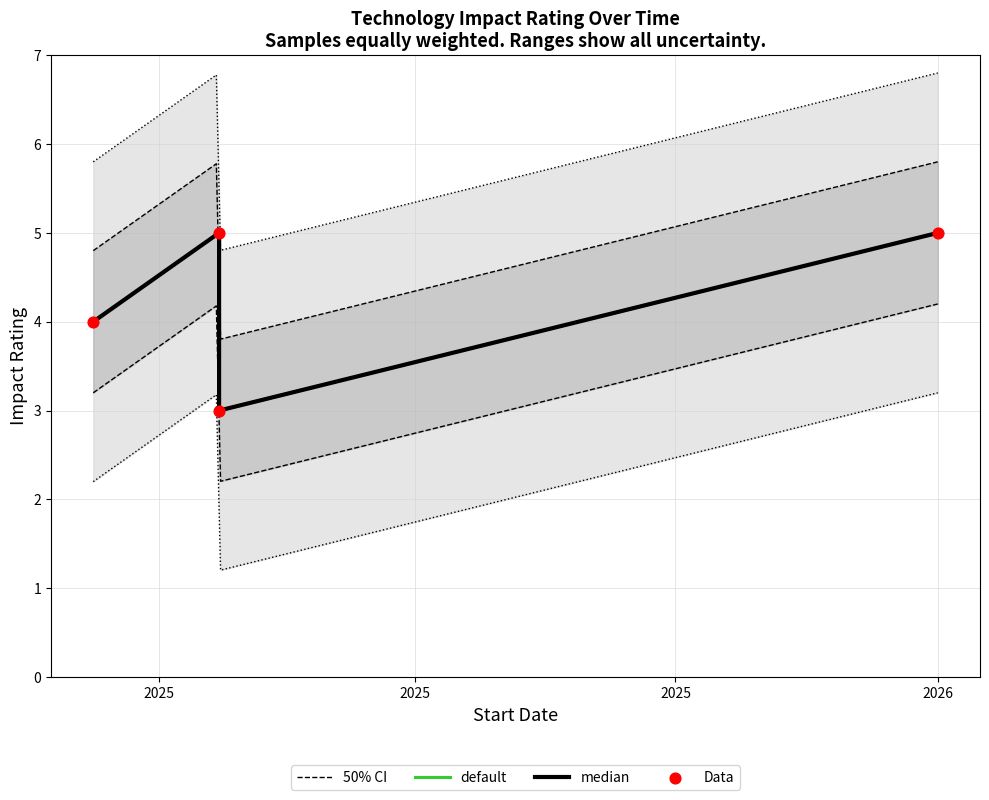

Which has a higher value, 2026-02-01 or 2025-03-01?

2026-02-01